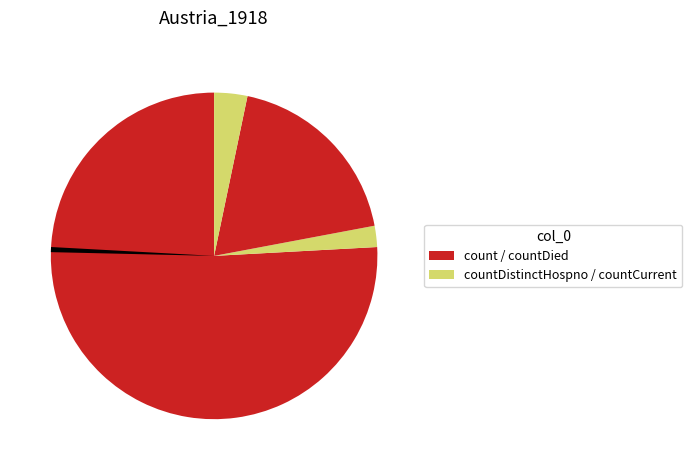

What is the change in value from count to countDistinctHospno?

-810